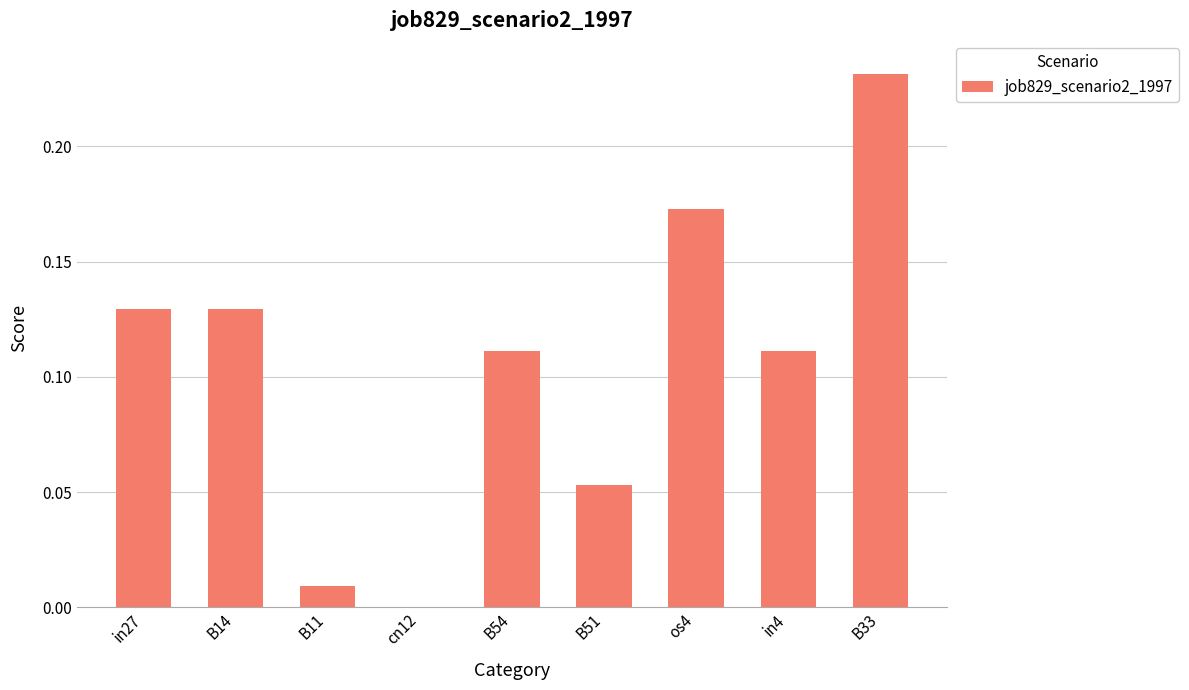

Where is the data nearest to the value 0?

cn12